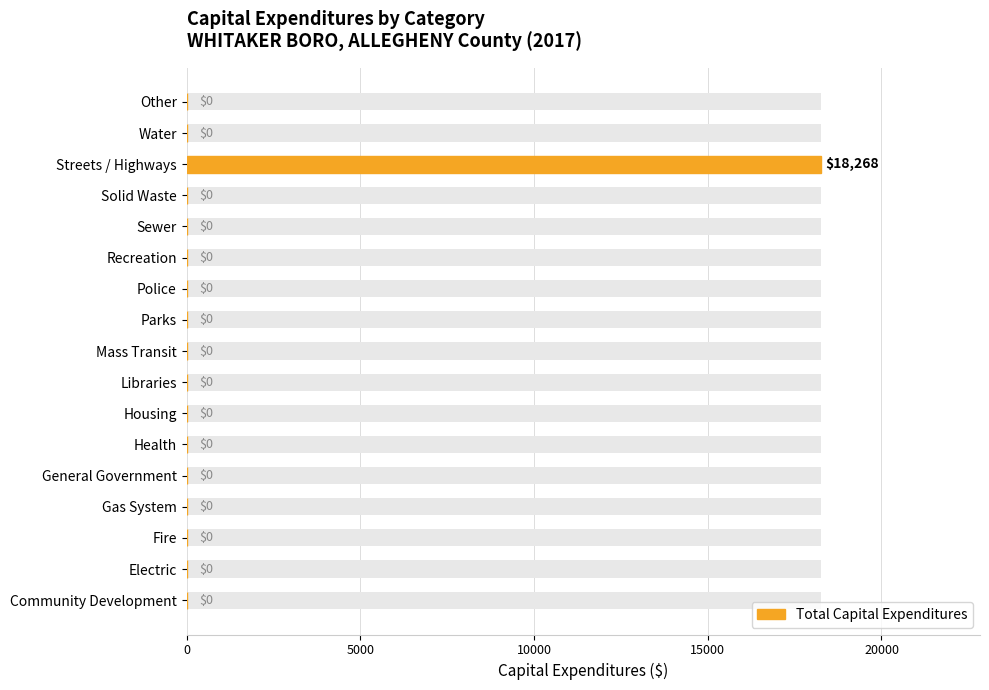

What is the change in value from 14 to 15?

-18268